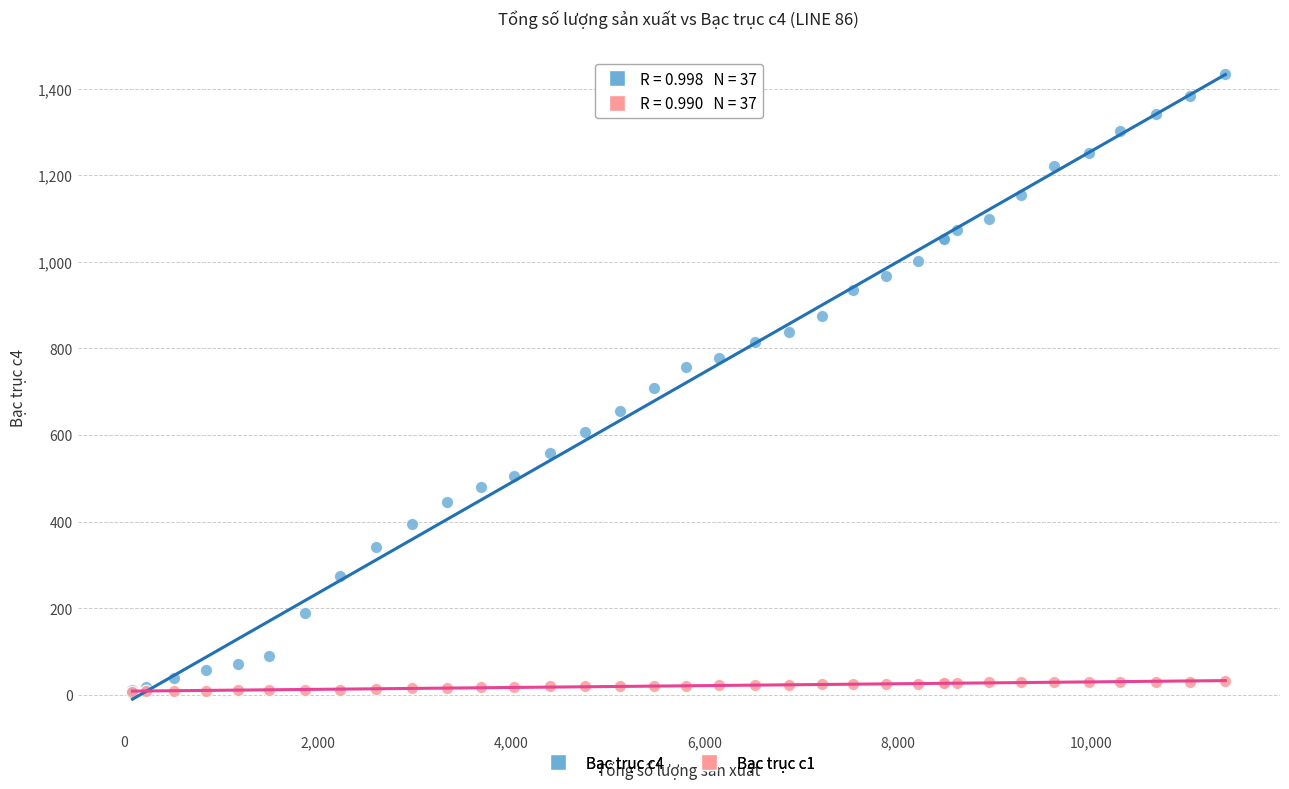

What are all the series names shown in the legend?

Bạc trục c4, Bạc trục c1